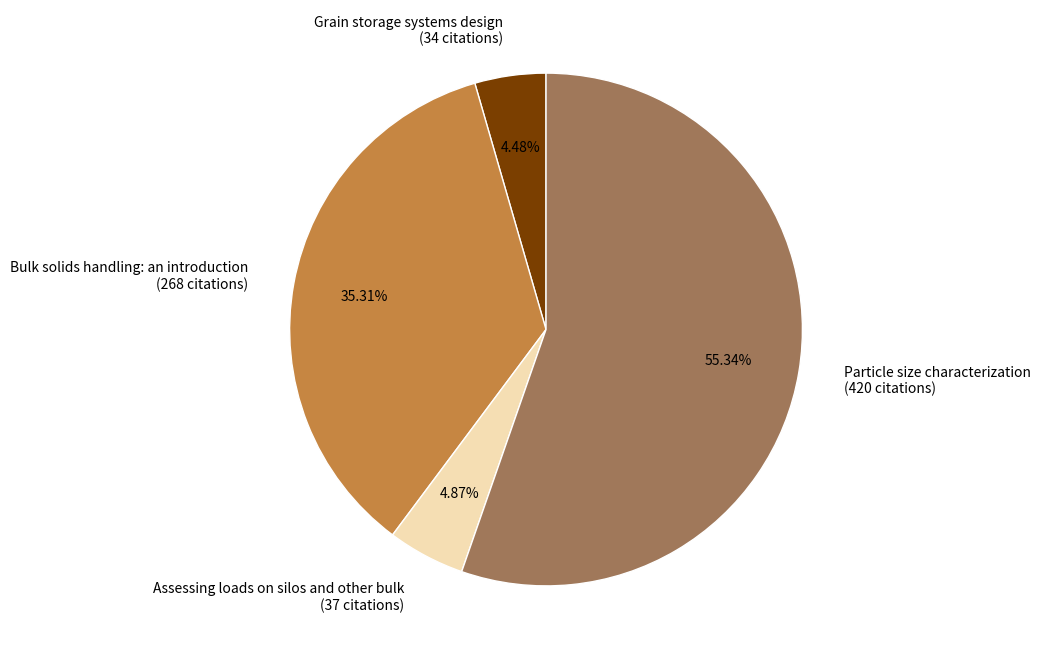

True or false: Bulk solids handling: an introduction accounts for 35% of the total.

True